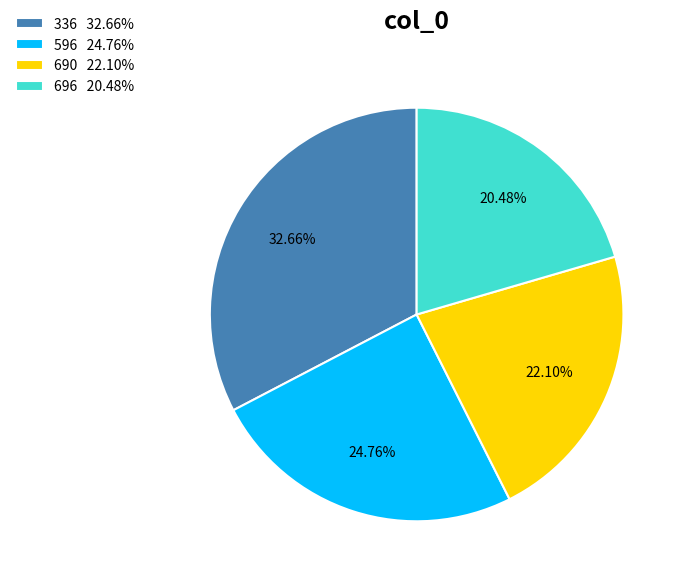

Does 696 account for over 50% of the chart?

No